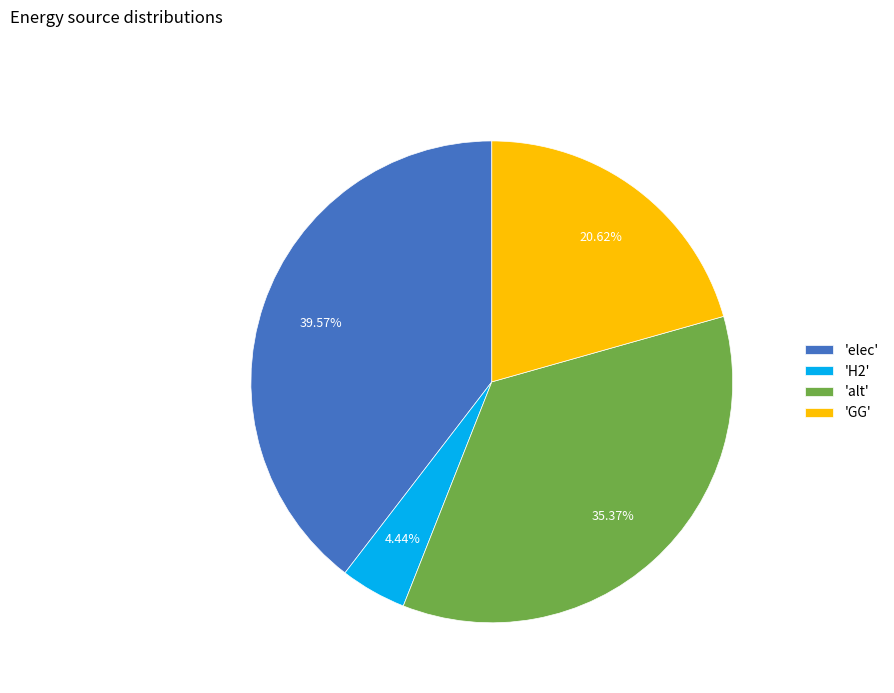

Approximately how many times larger is the value at 'elec' compared to 'H2'?

8.9